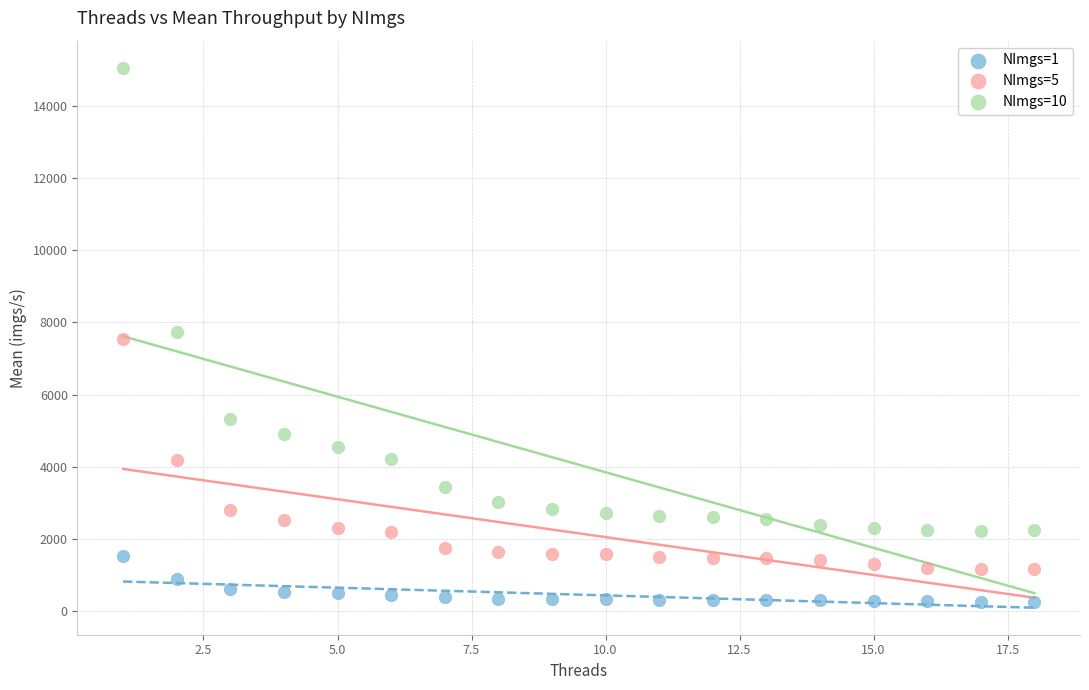

Across all data points, what is the range of X values (max minus min)?

17.0